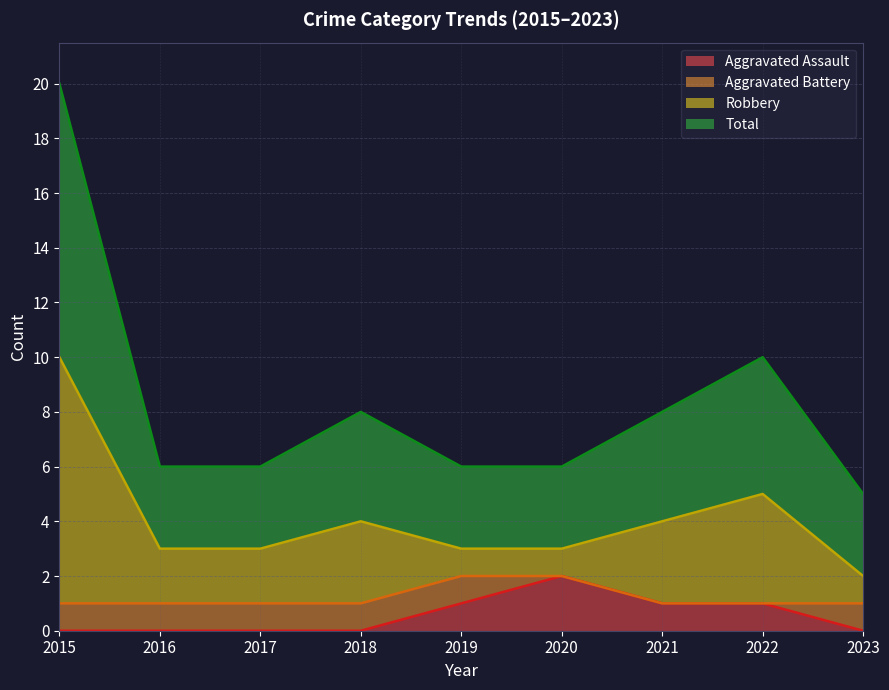

What is the greatest value displayed?

20